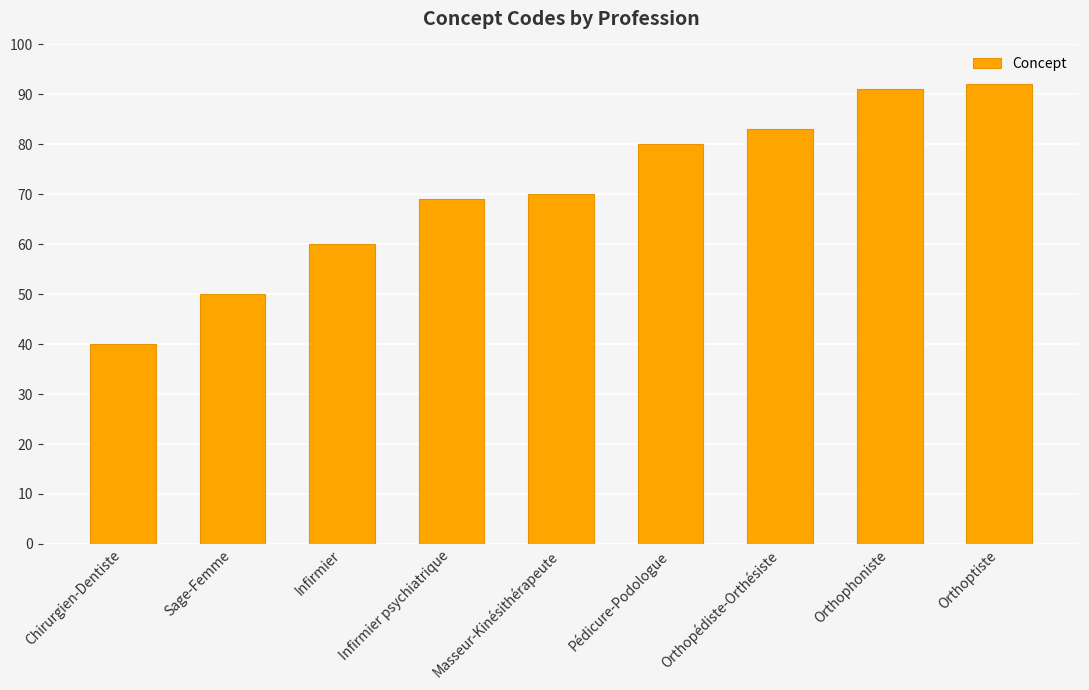

Which category has the highest value across all series?

Orthoptiste